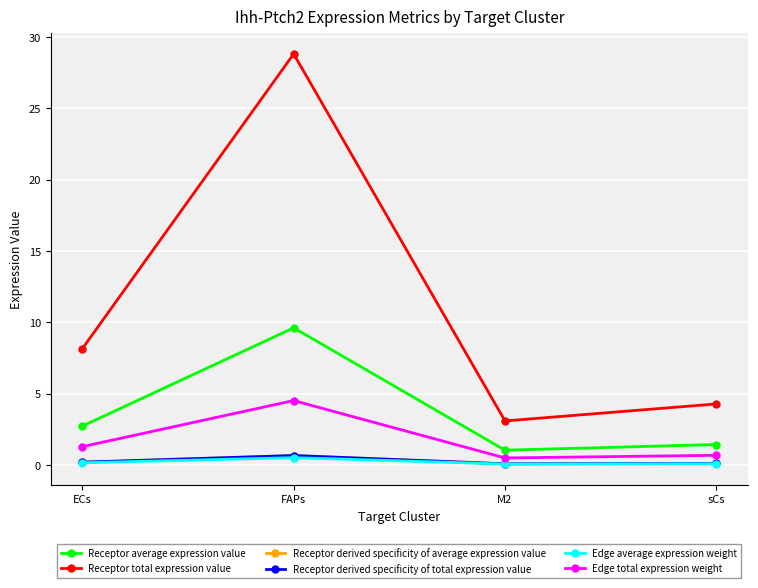

At which label does Receptor average expression value reach its peak?

FAPs